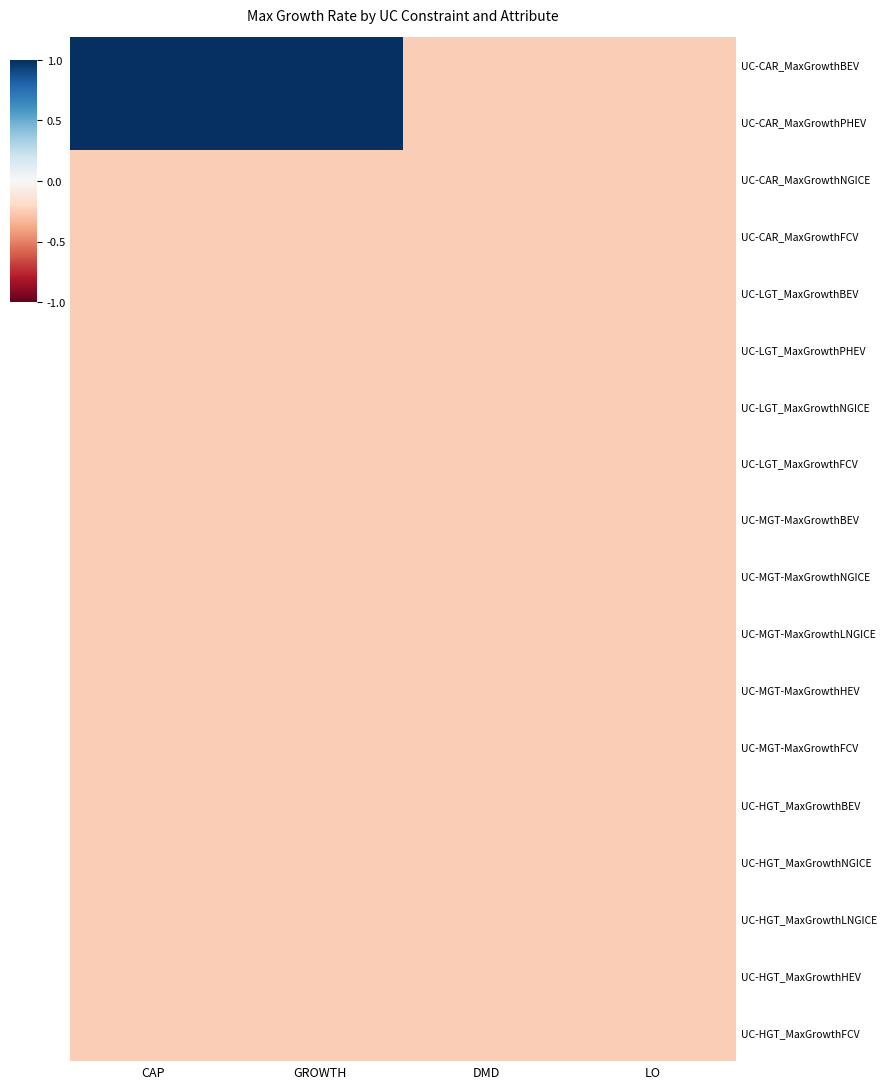

Rank the series by their maximum value, from lowest to highest.

UC-CAR_MaxGrowthNGICE, UC-CAR_MaxGrowthFCV, UC-LGT_MaxGrowthBEV, UC-LGT_MaxGrowthPHEV, UC-LGT_MaxGrowthNGICE, UC-LGT_MaxGrowthFCV, UC-MGT-MaxGrowthBEV, UC-MGT-MaxGrowthNGICE, UC-MGT-MaxGrowthLNGICE, UC-MGT-MaxGrowthHEV, UC-MGT-MaxGrowthFCV, UC-HGT_MaxGrowthBEV, UC-HGT_MaxGrowthNGICE, UC-HGT_MaxGrowthLNGICE, UC-HGT_MaxGrowthHEV, UC-HGT_MaxGrowthFCV, UC-CAR_MaxGrowthBEV, UC-CAR_MaxGrowthPHEV